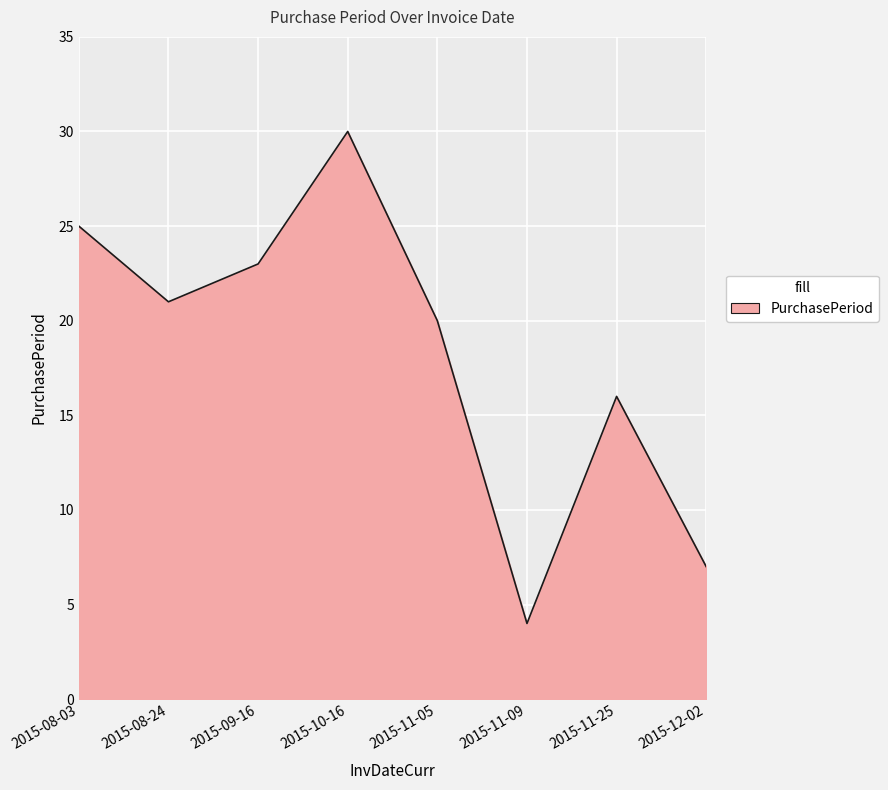

What is the change in value from 2015-08-03 to 2015-12-02?

-18